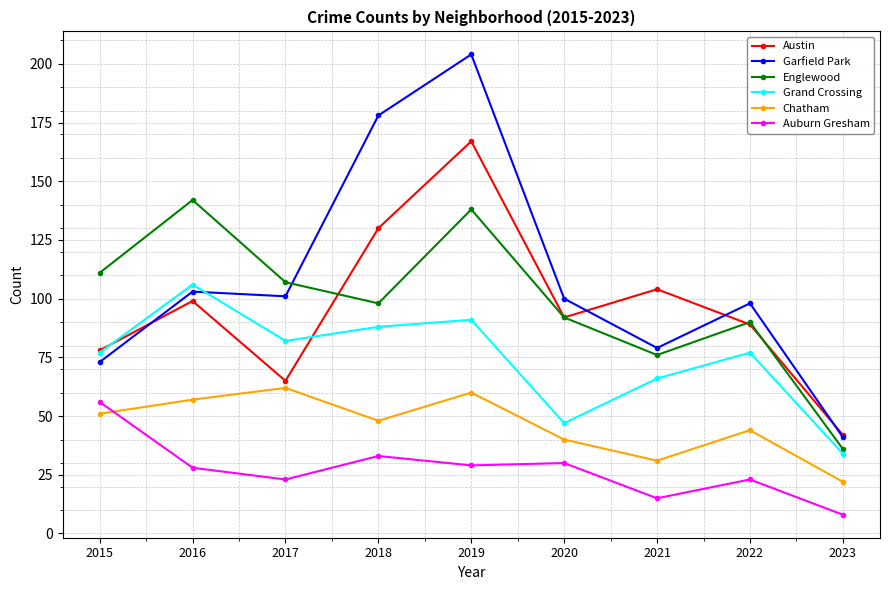

Does the chart display data point markers on the line(s)?

Yes